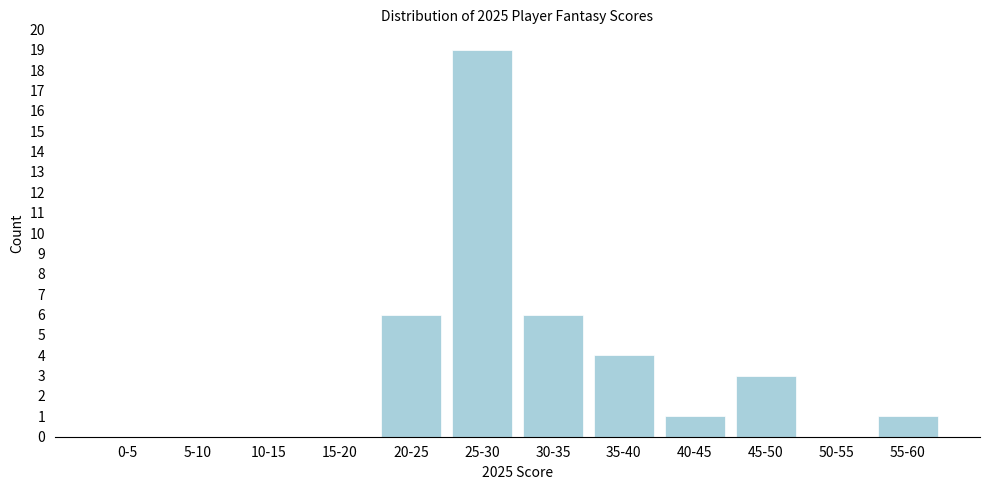

Reading left to right, transcribe all the data shown in this chart.

0-5=0	5-10=0	10-15=0	15-20=0	20-25=6	25-30=19	30-35=6	35-40=4	40-45=1	45-50=3	50-55=0	55-60=1